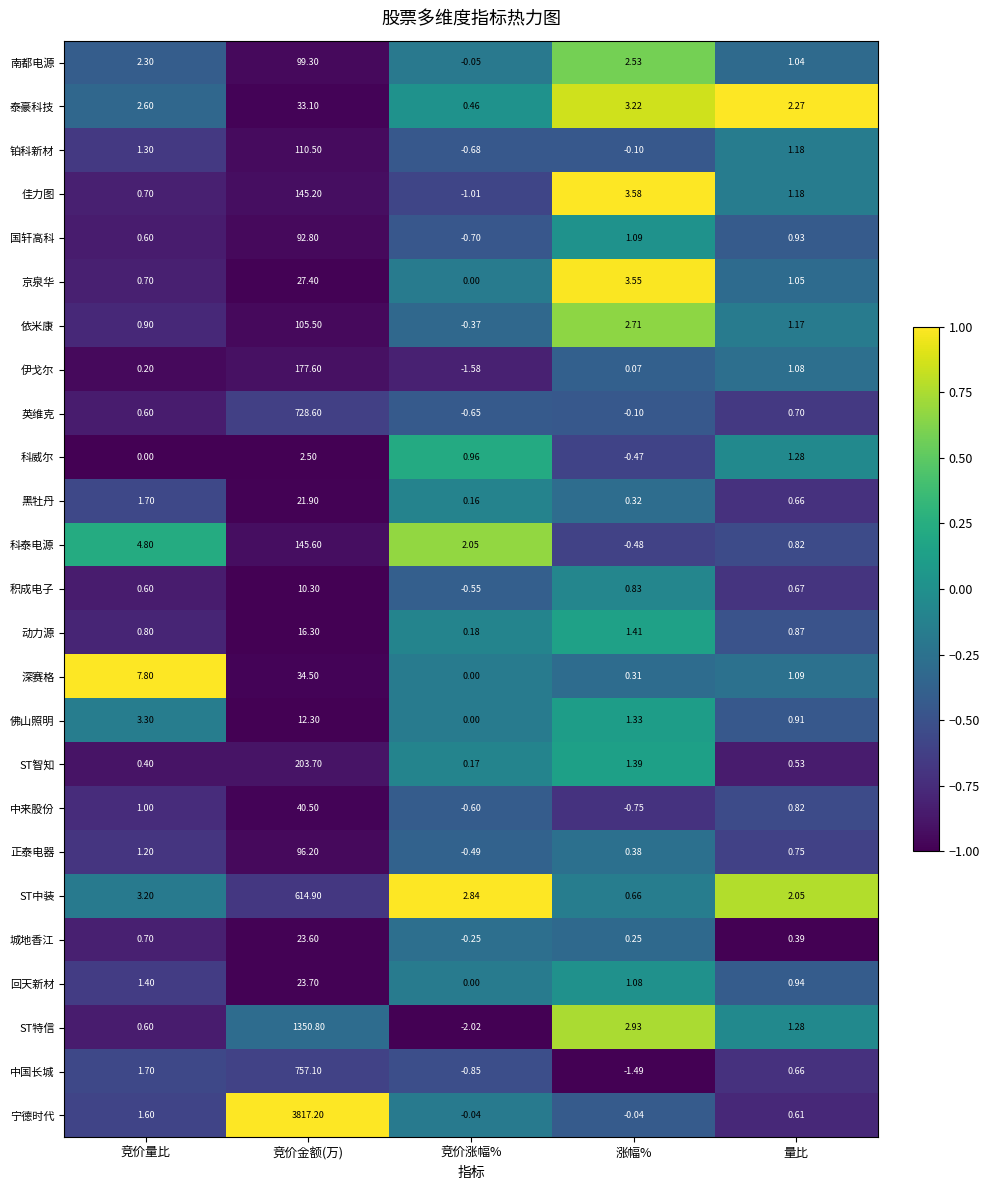

Which series has the largest range (max minus min)?

宁德时代